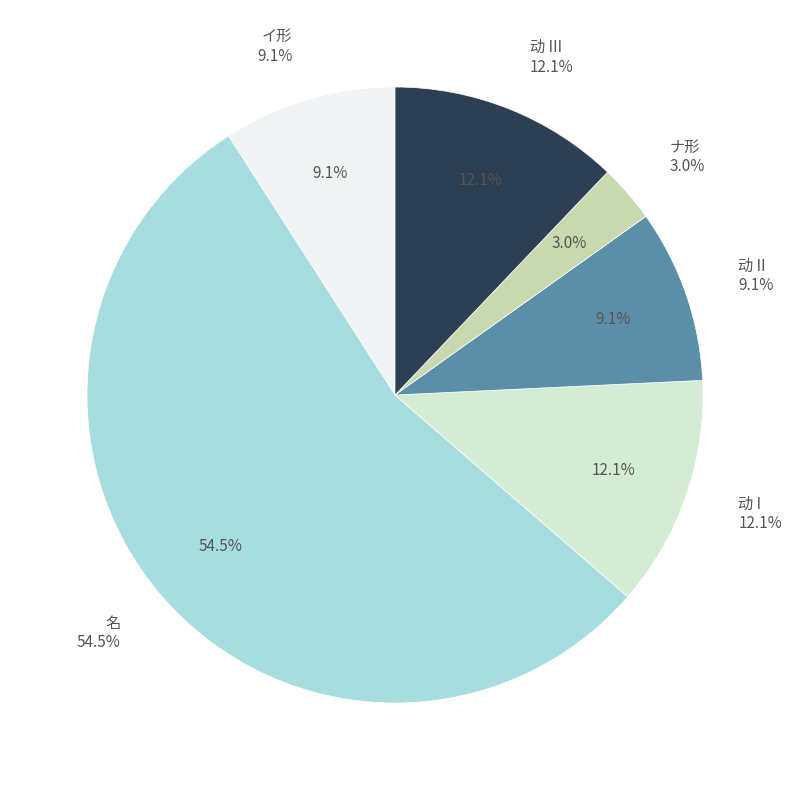

Count the number of slices in the pie.

6